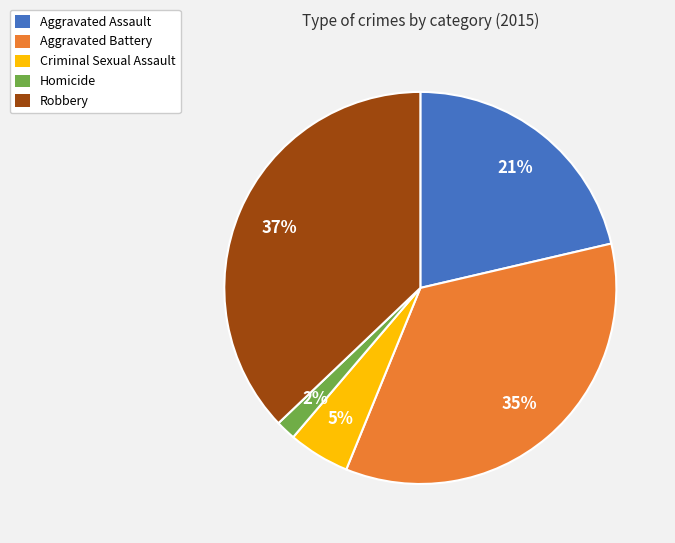

What is the largest slice in the pie chart?

Robbery